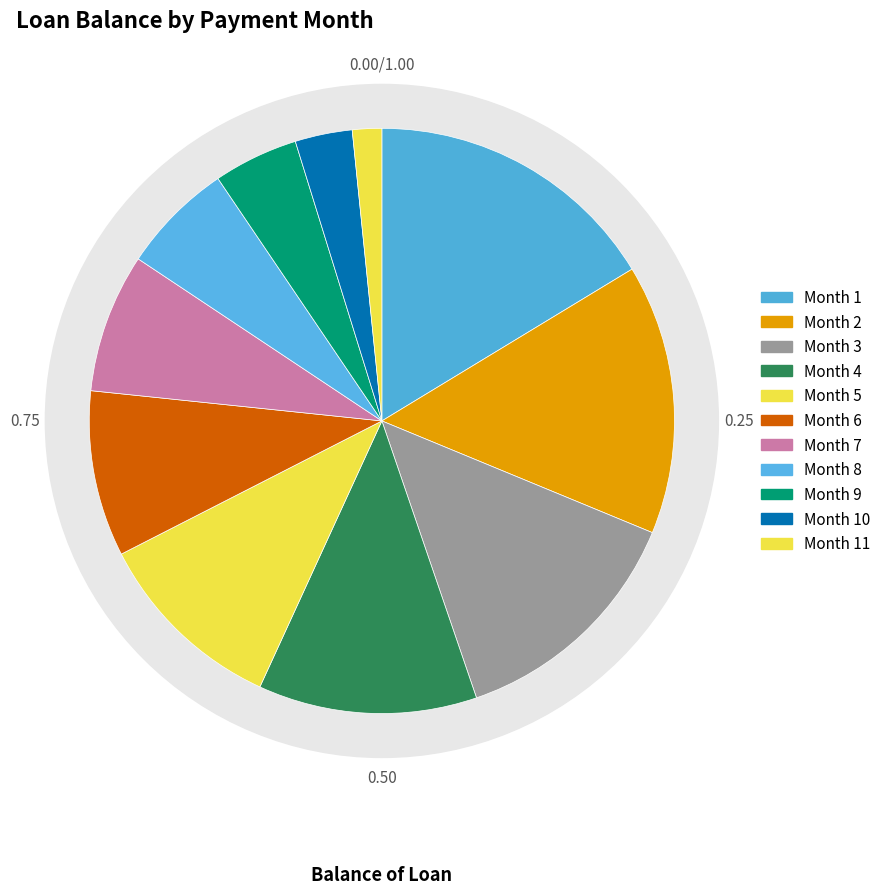

Does any single category account for the majority?

No